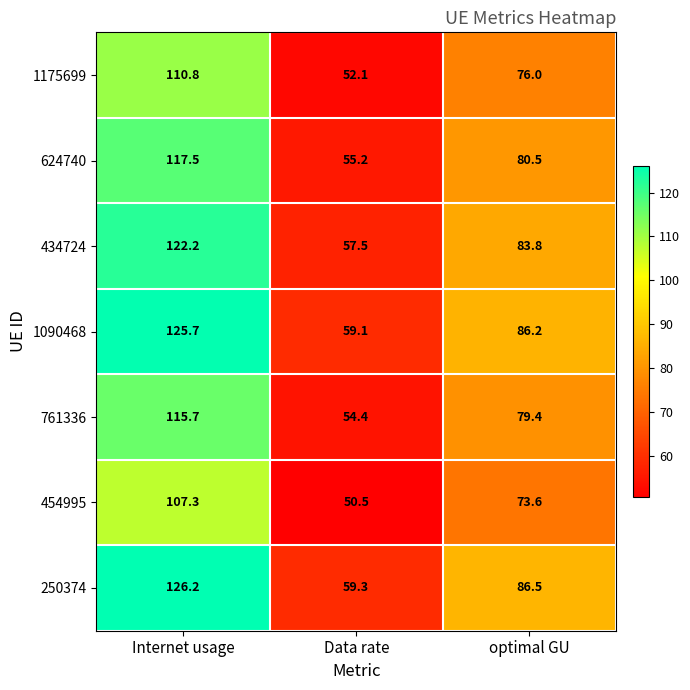

Reading left to right, extract all data points from this chart.

1175699: 110.8	52.1	76.0
624740: 117.5	55.2	80.5
434724: 122.2	57.5	83.8
1090468: 125.7	59.1	86.2
761336: 115.7	54.4	79.4
454995: 107.3	50.5	73.6
250374: 126.2	59.3	86.5